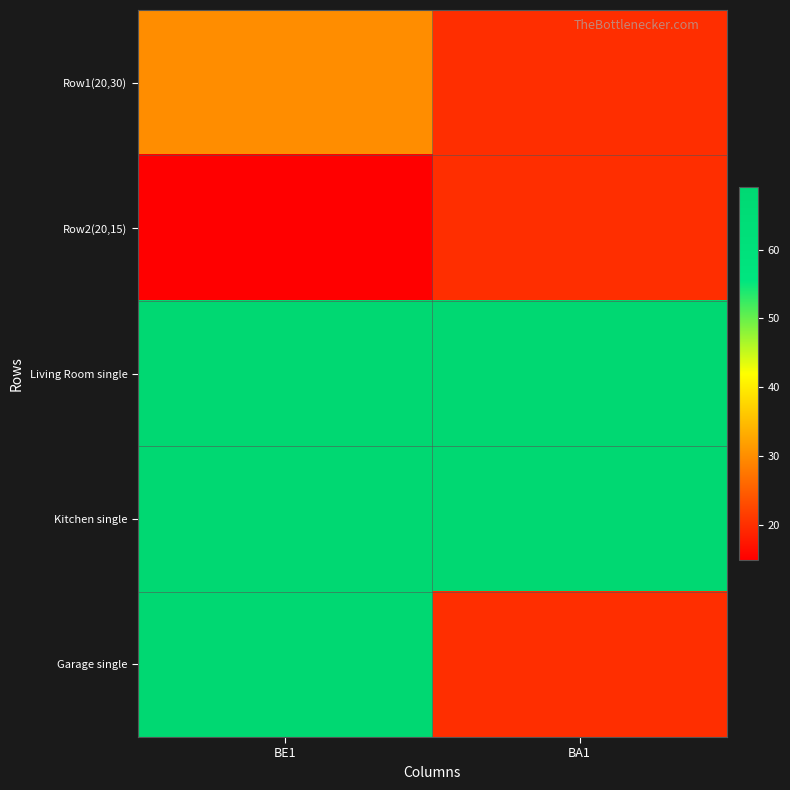

Which series has the largest range (max minus min)?

Garage single